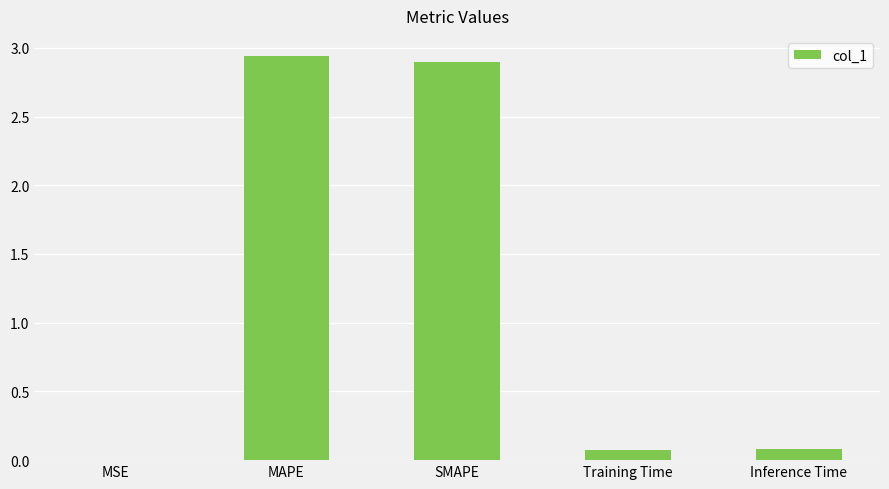

Approximately how many times larger is the value at SMAPE compared to MAPE?

1.0